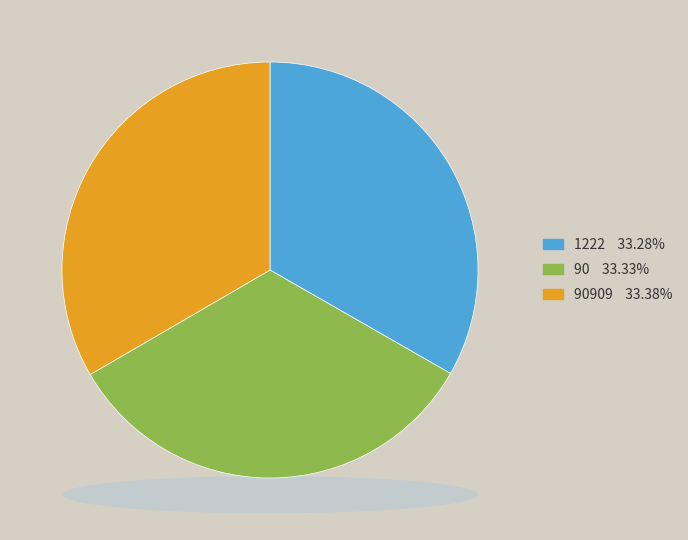

How many segments does this pie chart have?

3